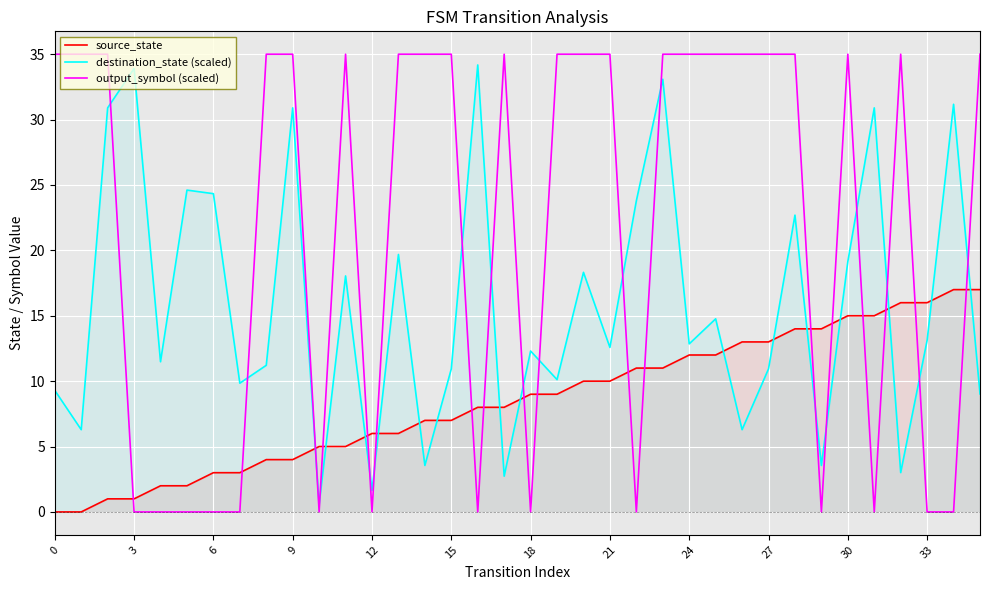

What is the minimum value for destination_state (scaled)?

0.5